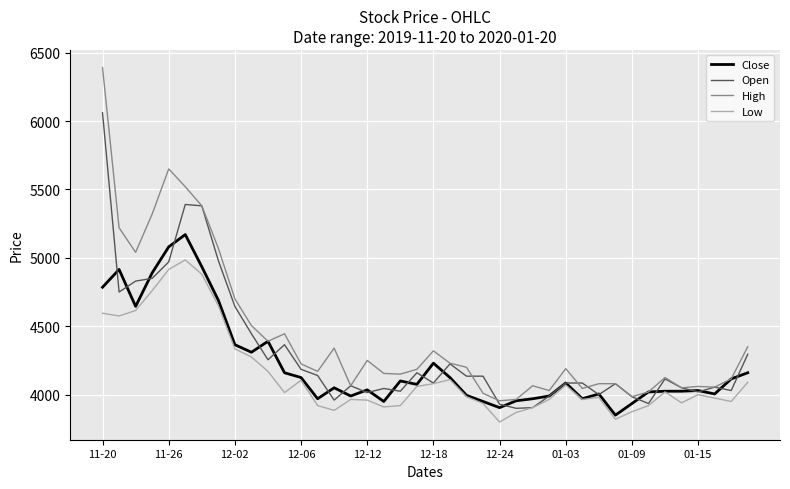

What is the average value of the High series?

4428